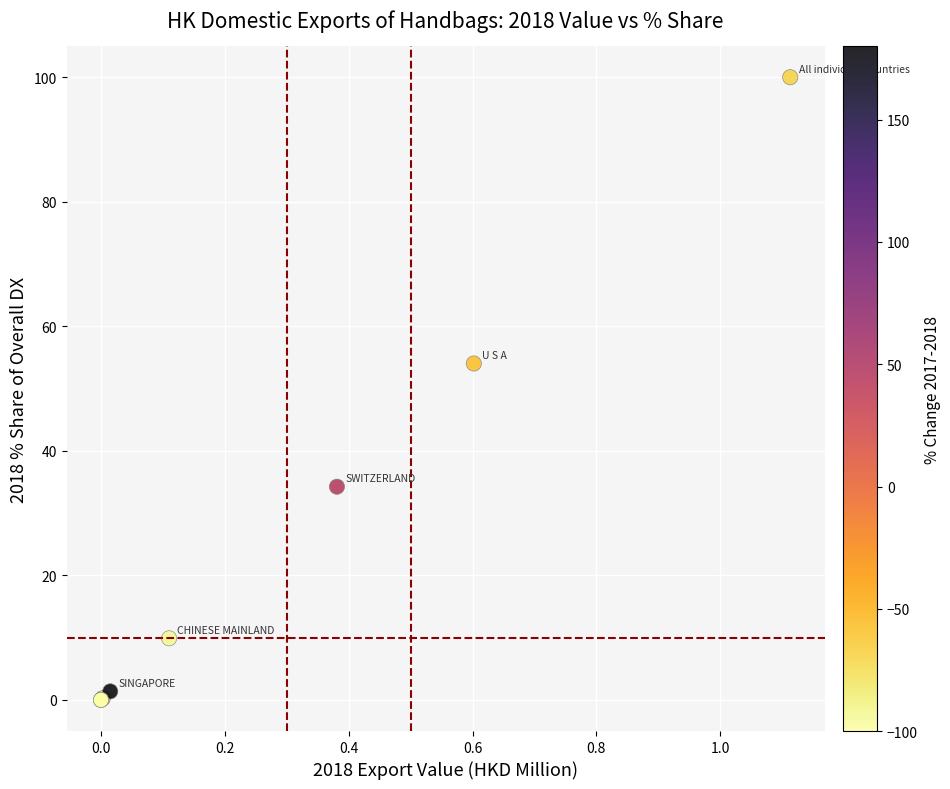

What Y value in the scatter plot is closest to 50?

54.0